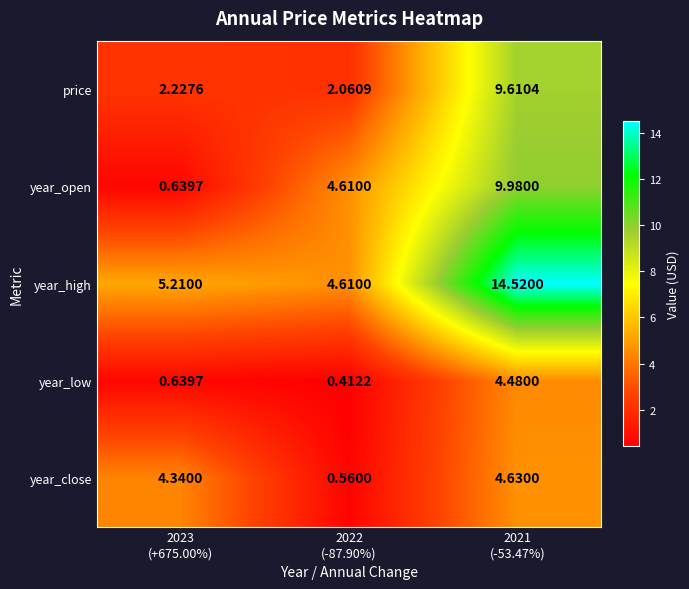

List the series in order of their peak value, lowest first.

year_low, year_close, price, year_open, year_high